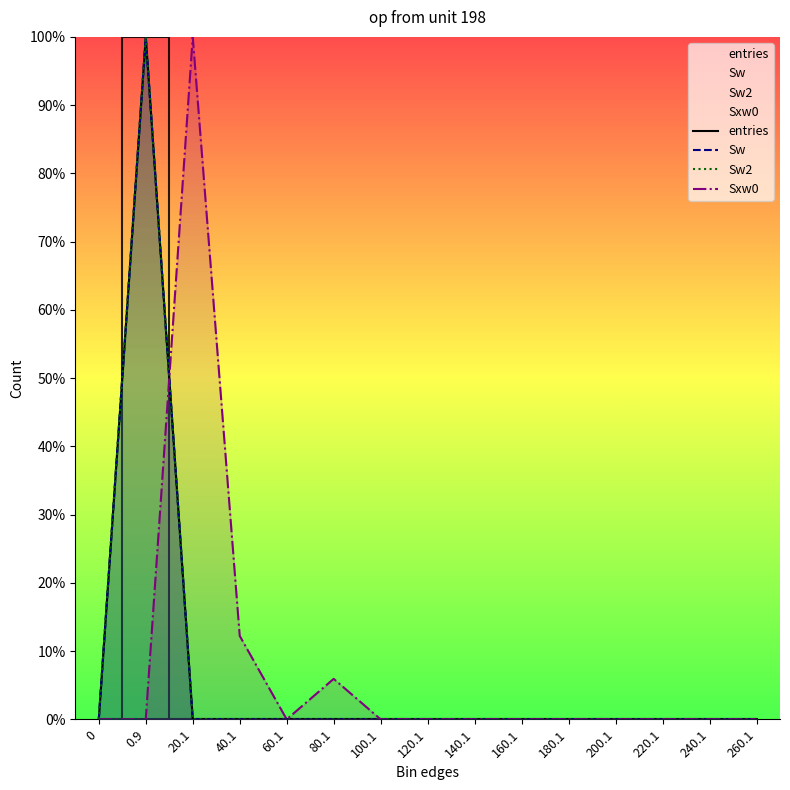

How many lines are shown in the chart?

4